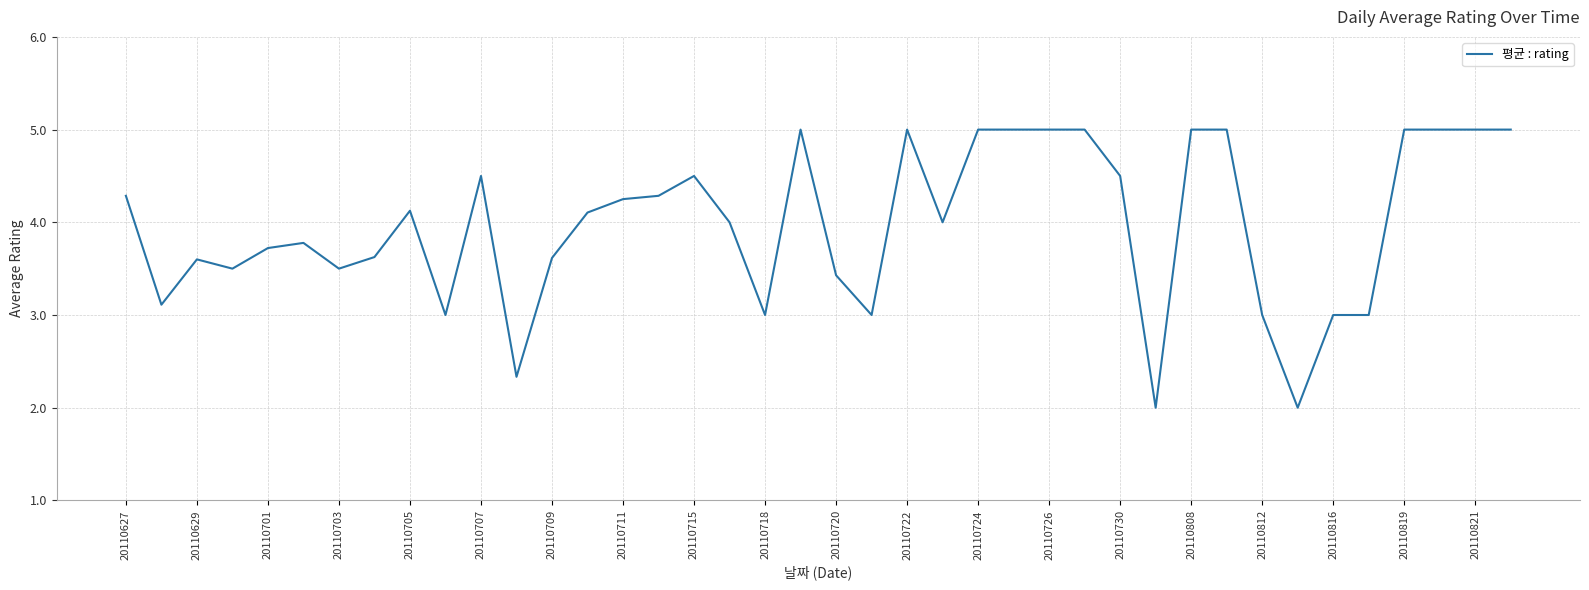

What is the greatest value displayed?

5.0